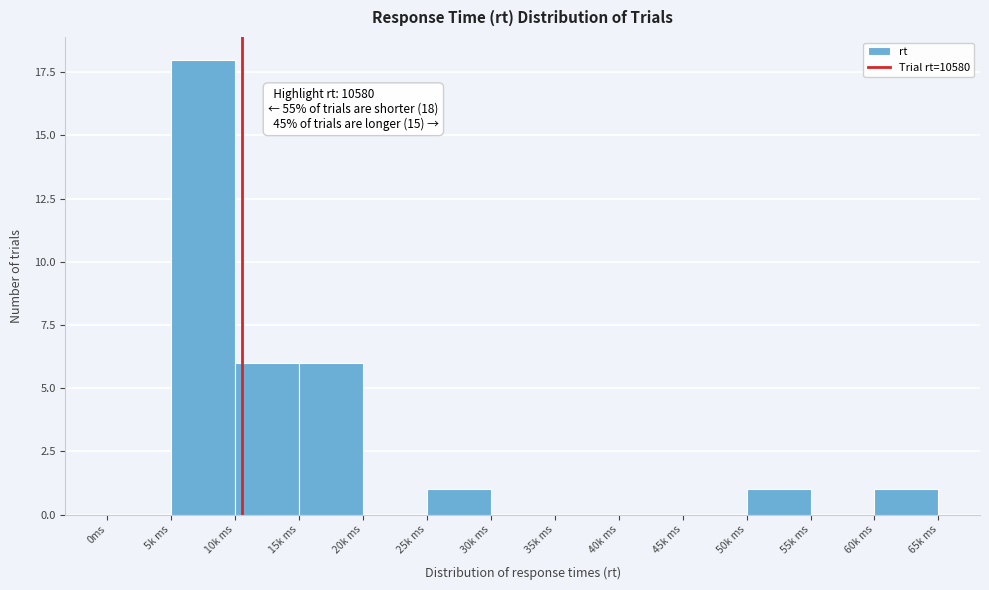

Reading left to right, what are all the values shown in this chart?

0ms=0	5k ms=18	10k ms=6	15k ms=6	20k ms=0	25k ms=1	30k ms=0	35k ms=0	40k ms=0	45k ms=0	50k ms=1	55k ms=0	60k ms=1